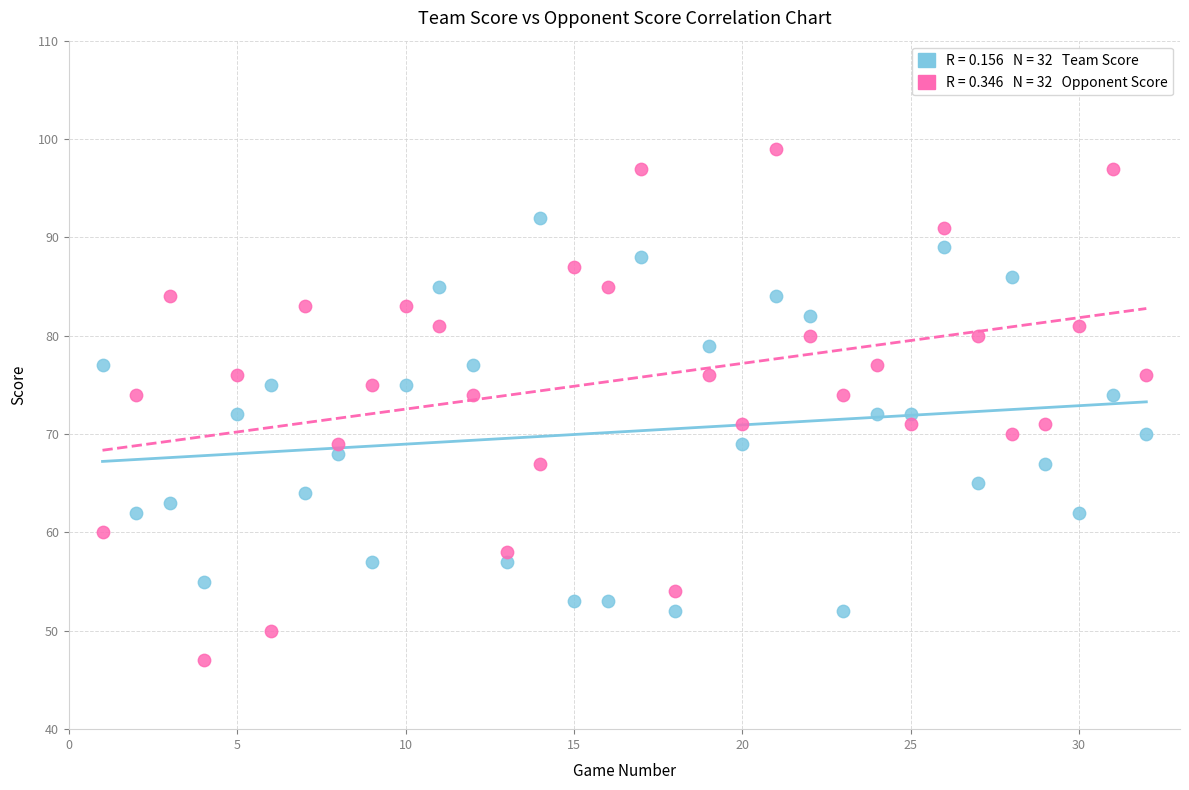

Across all data points, what is the range of X values (max minus min)?

31